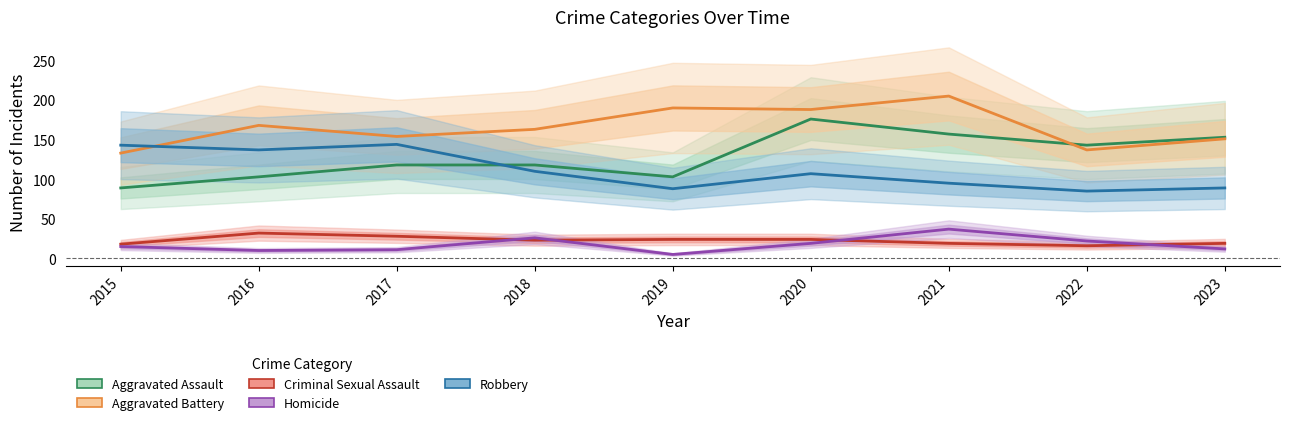

What are all the series names shown in the legend?

Aggravated Assault, Aggravated Battery, Criminal Sexual Assault, Homicide, Robbery